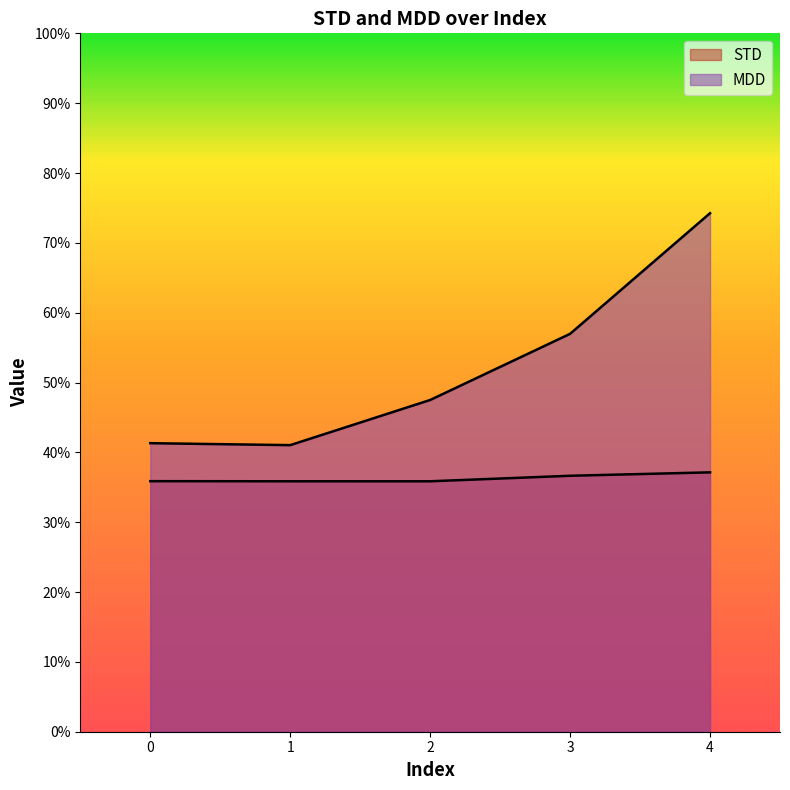

The value of STD at 1 is 0.4. True or false?

True